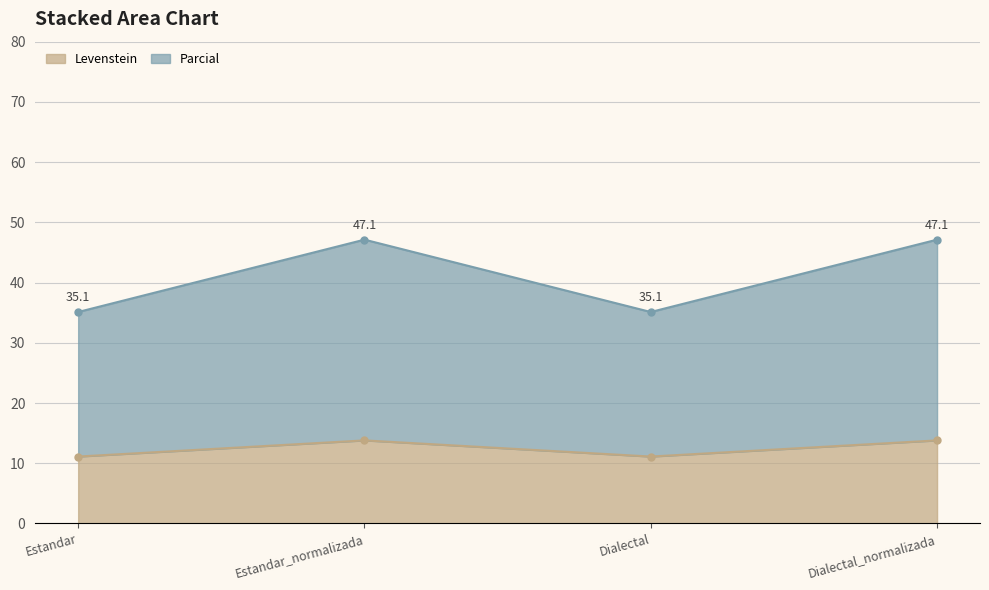

Reading left to right, list all the values displayed in this chart.

Levenstein: Estandar=11.1	Estandar_normalizada=13.8	Dialectal=11.1	Dialectal_normalizada=13.8
Parcial: Estandar=35.1	Estandar_normalizada=47.1	Dialectal=35.1	Dialectal_normalizada=47.1